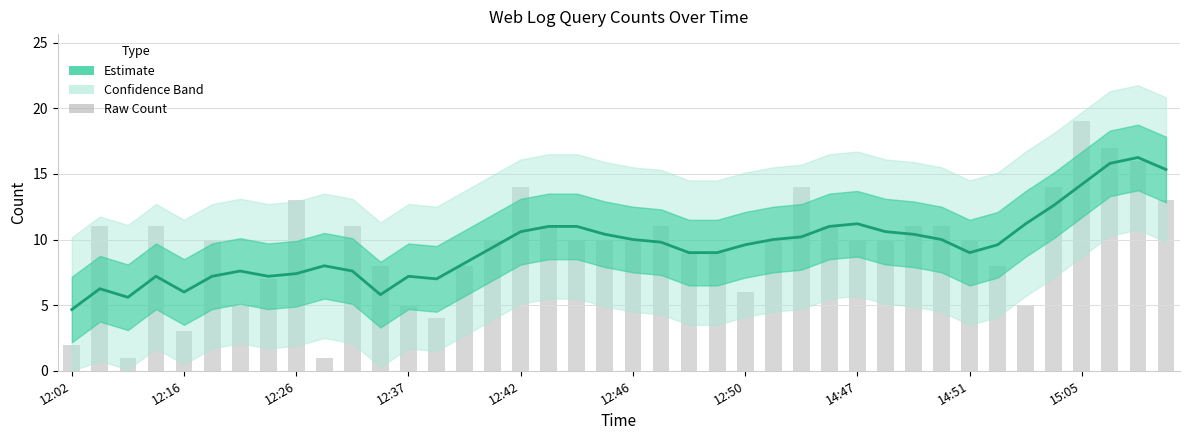

Reading right to left, transcribe all the data shown in this chart.

15.3	16.2	15.8	14.2	12.6	11.2	9.6	9.0	10.0	10.4	10.6	11.2	11.0	10.2	10.0	9.6	9.0	9.0	9.8	10.0	10.4	11.0	11.0	10.6	9.4	8.2	7.0	7.2	5.8	7.6	8.0	7.4	7.2	7.6	7.2	6.0	7.2	5.6	6.2	4.7